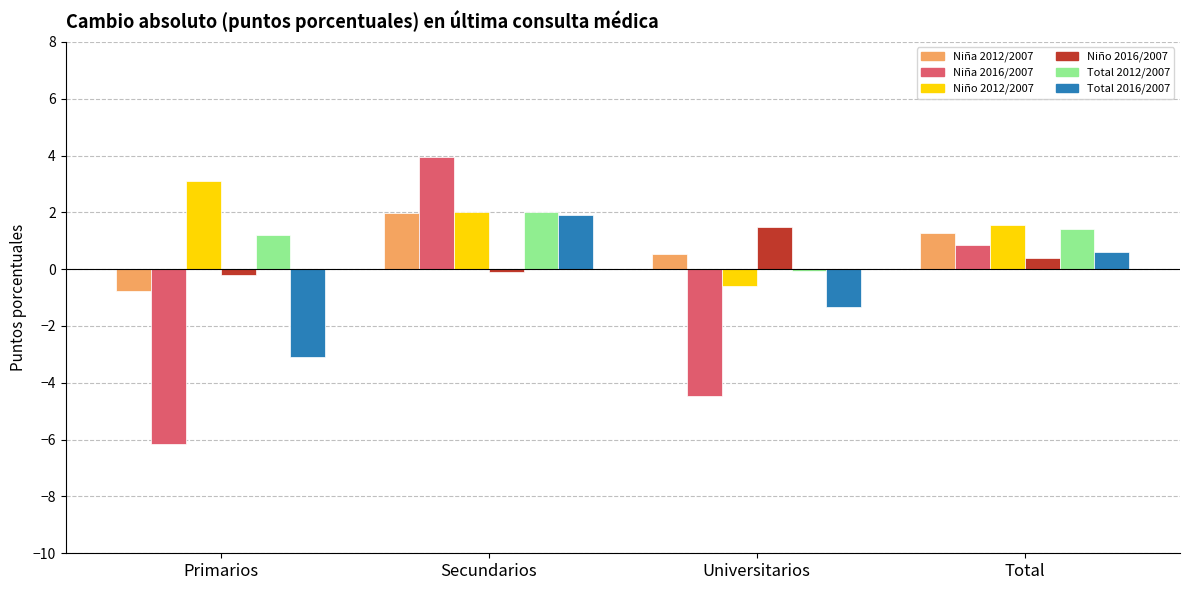

What is the maximum value shown in the chart?

3.9